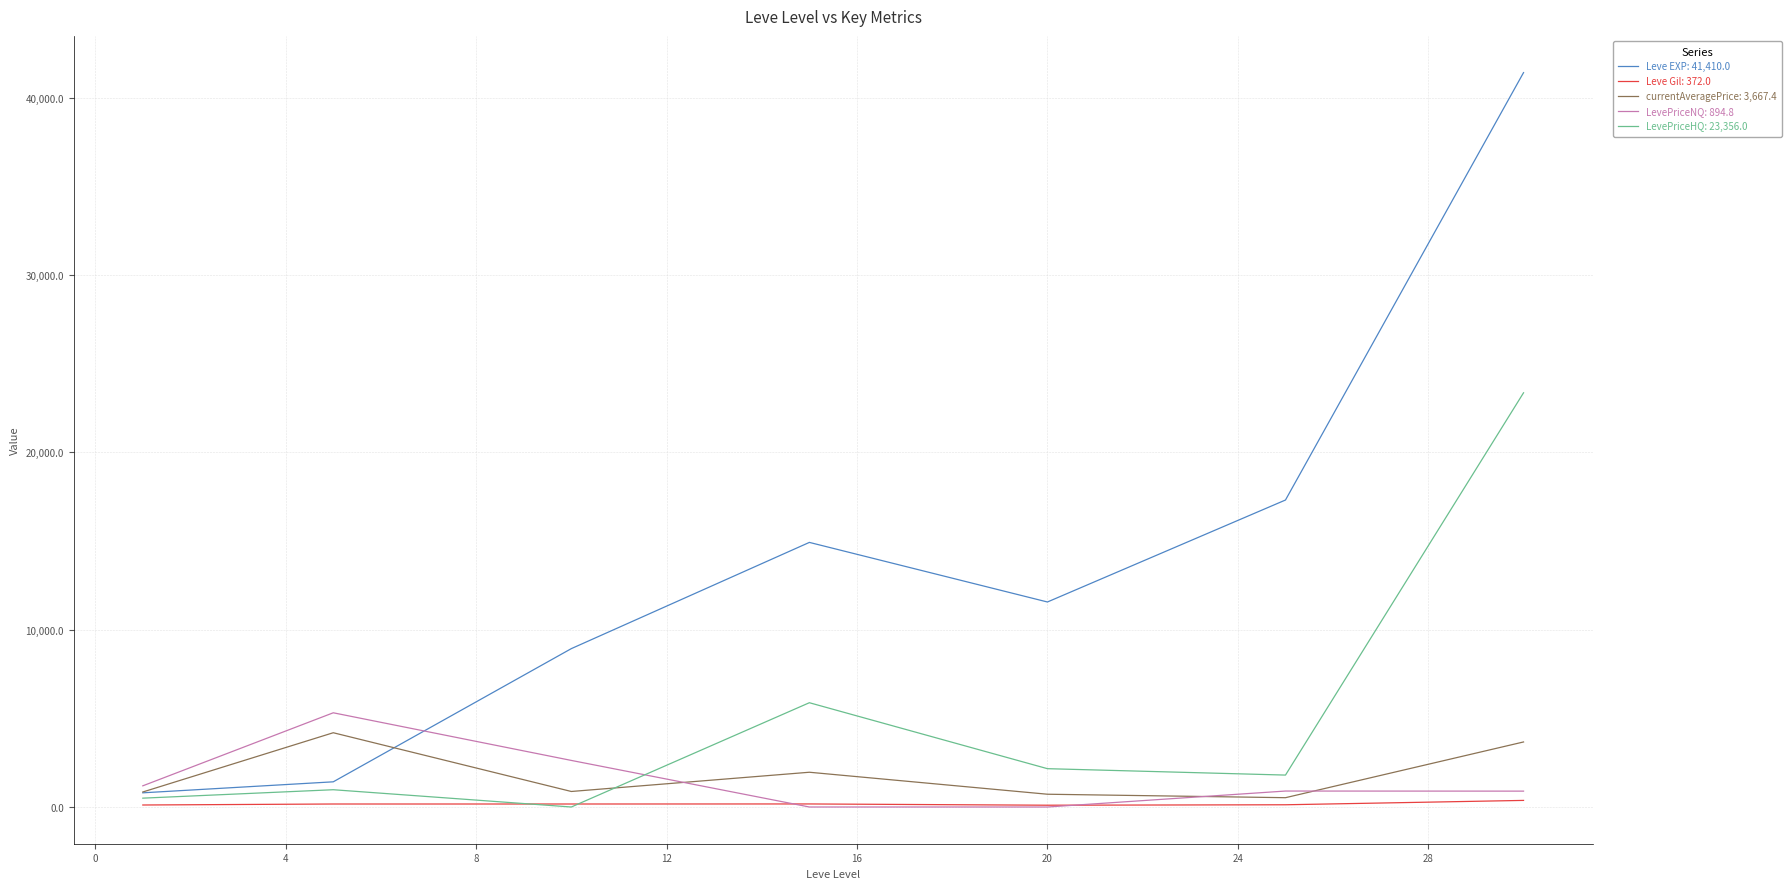

How many series are shown in this chart?

5